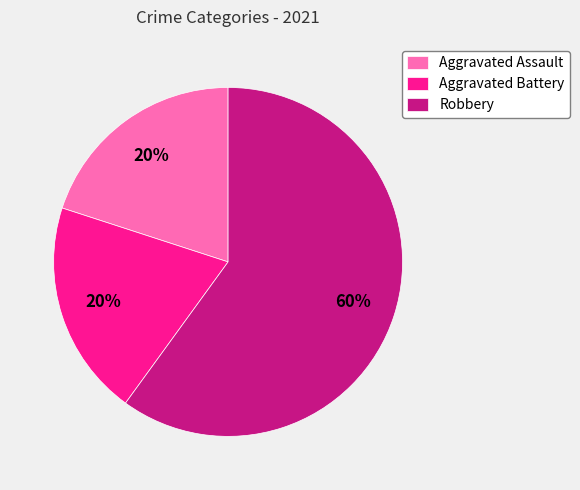

What is the ratio of the value at Robbery to the value at Aggravated Battery?

3.0